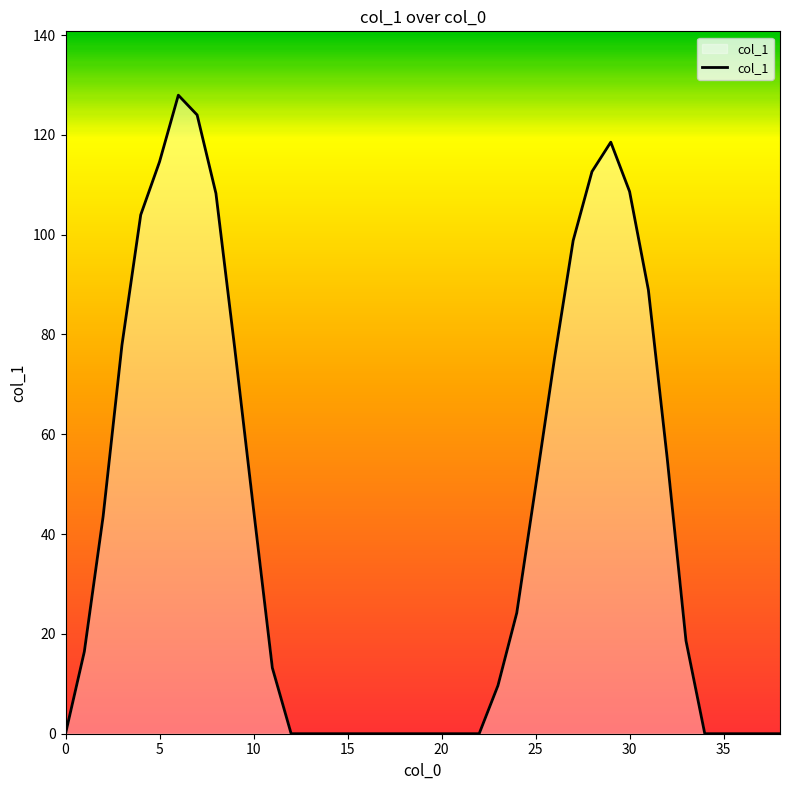

What is the difference between the maximum and minimum values?

127.9